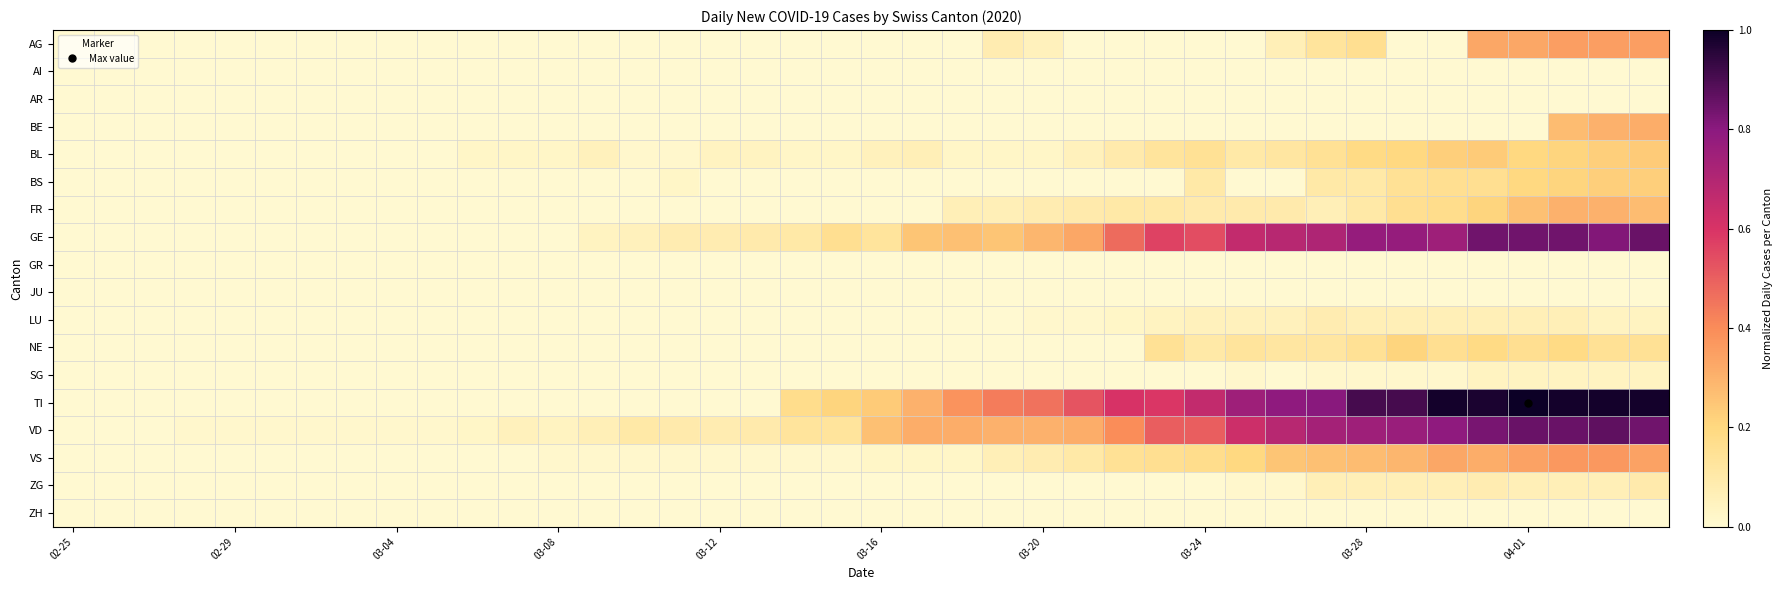

Which series has the widest spread of values?

TI